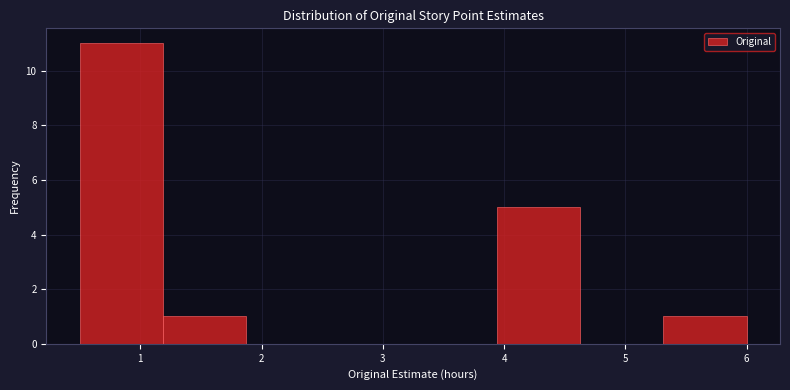

Over which range of the x-axis is the bar tallest?

0.5 to 1.2